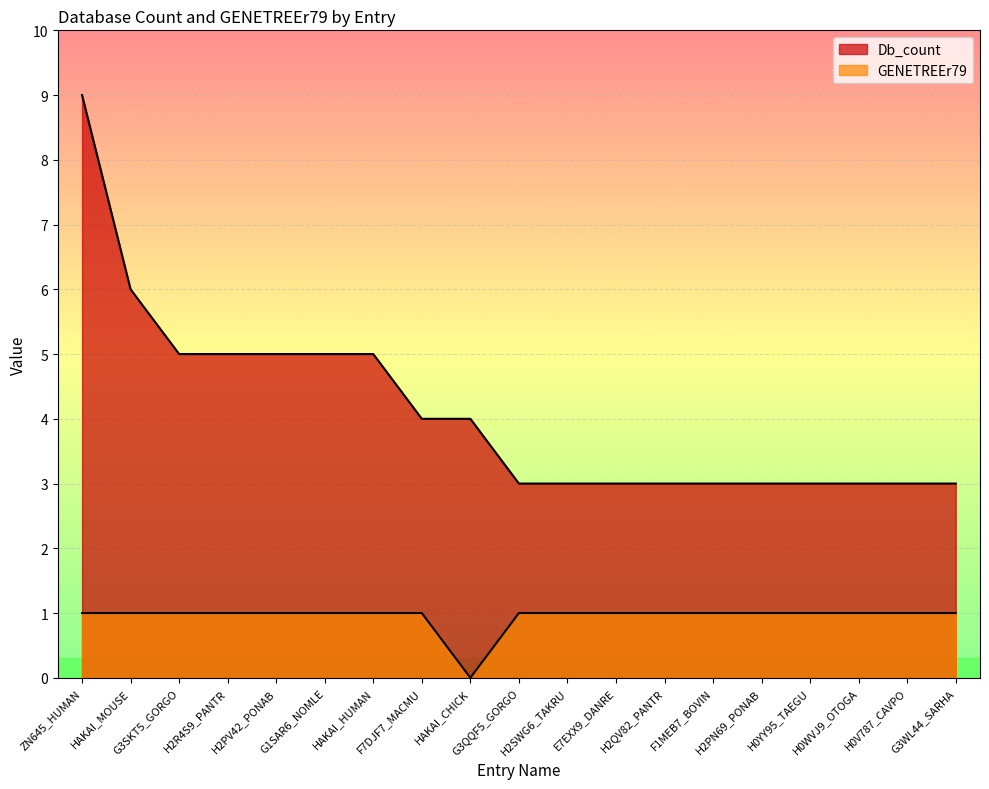

The value of Db_count at H2PN69_PONAB is 3. True or false?

True